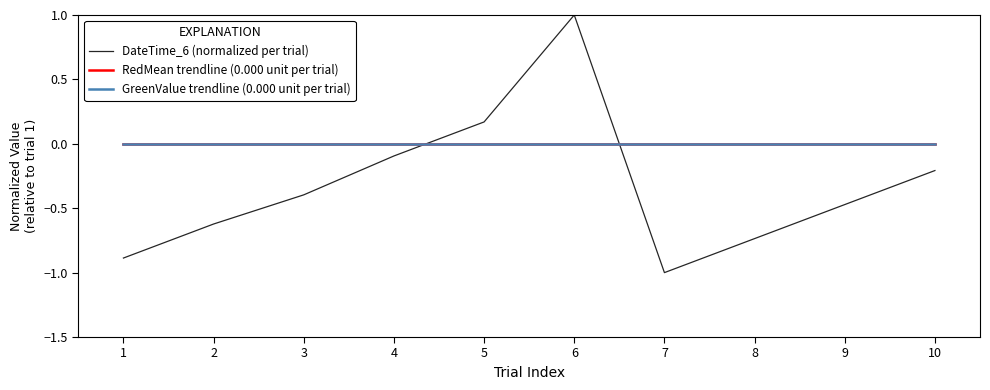

Is this an area chart (filled region under the line)?

No